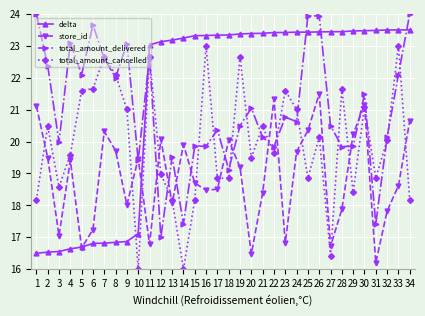

List the series in order of their overall mean, lowest first.

store_id, total_amount_cancelled, total_amount_delivered, delta